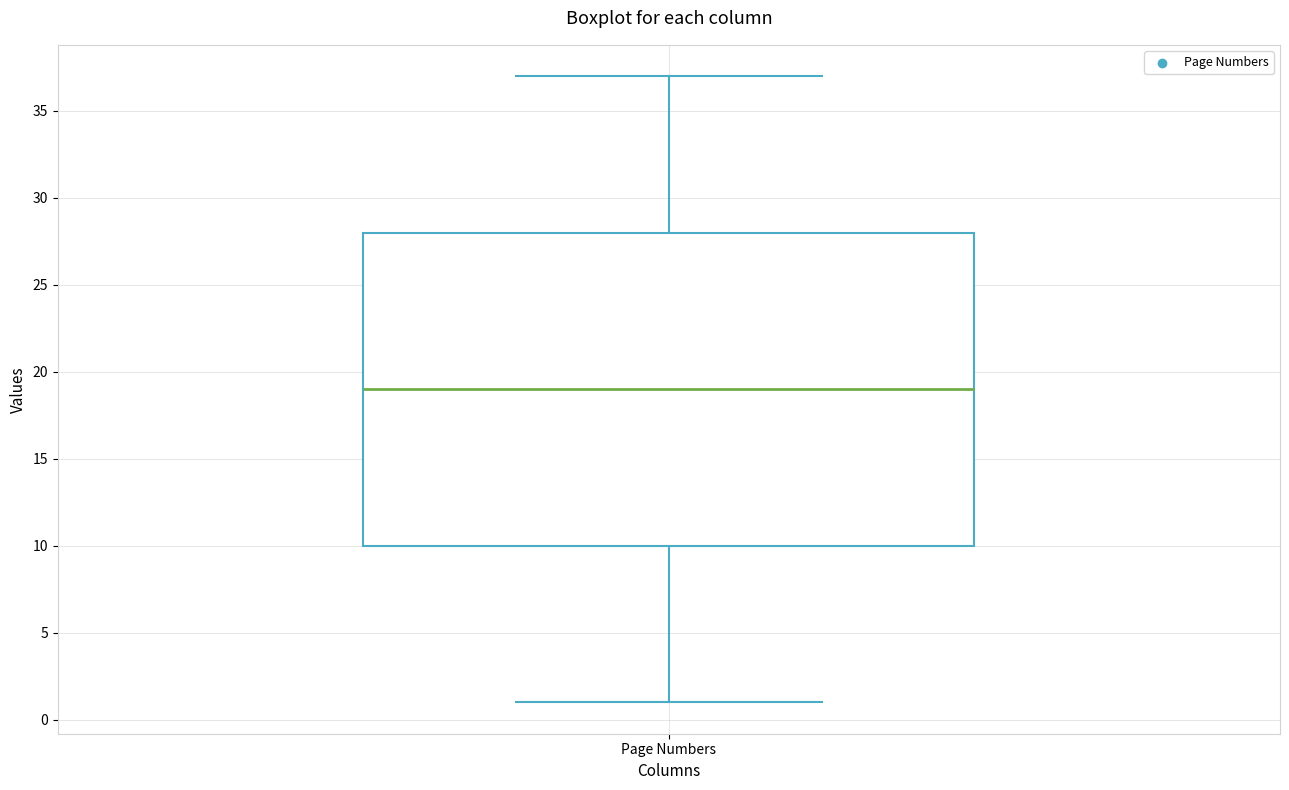

Transcribe this box plot: give where the median line is, the range the box spans, and where the two whiskers end, as read against the y-axis. The values are not printed on the chart, so give them approximately, as read against the axis.

median 19, box 10 to 28, whiskers 1 to 37